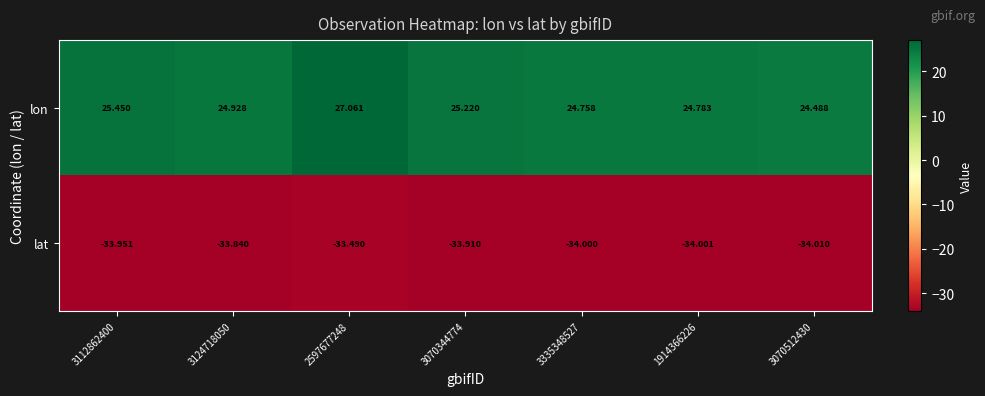

Between 3112862400 and 2597677248, which series saw the biggest shift?

lon